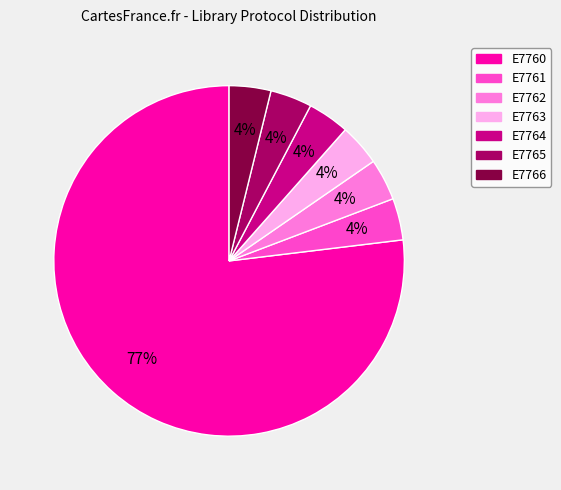

Is the sum of E7763 and E7762 greater than half?

No